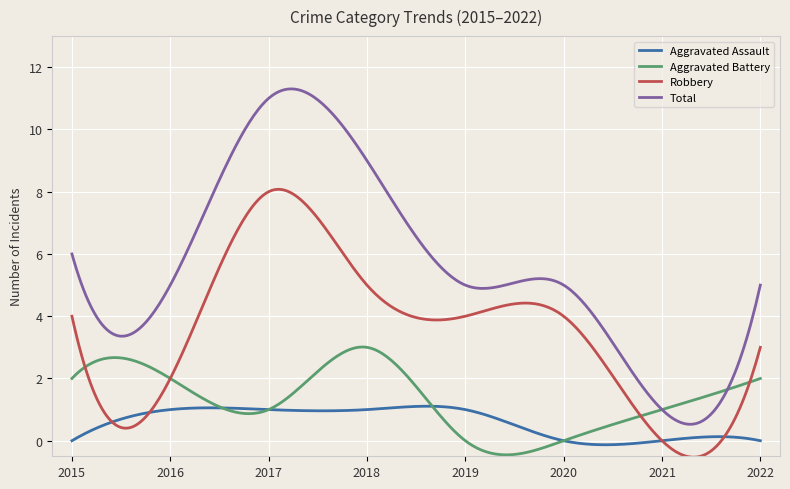

True or false: Total and Aggravated Assault intersect in this chart.

False